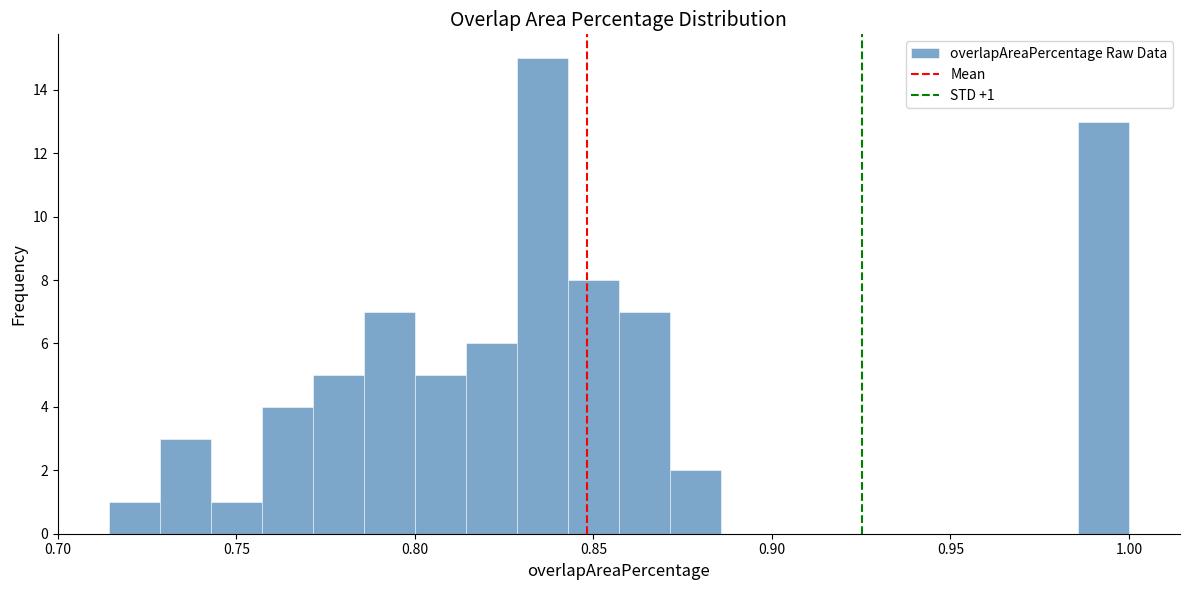

Around what value on the x-axis is the tallest bar? Give the approximate position of its centre, as read against the axis.

0.835